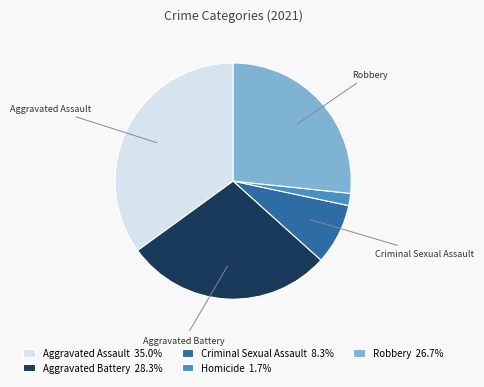

Which category has the smallest portion of the pie?

Homicide